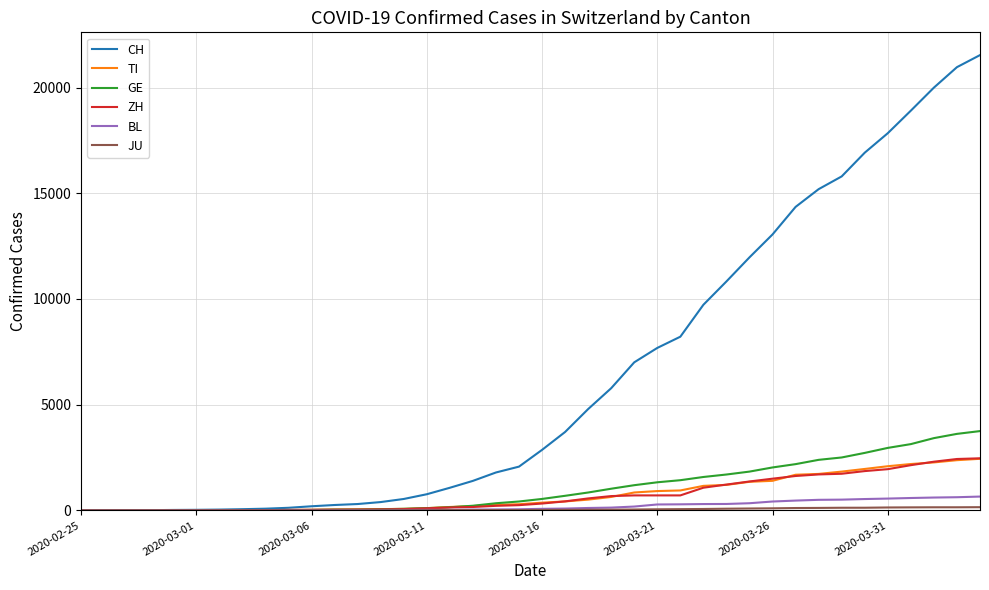

What is the greatest value displayed?

21535